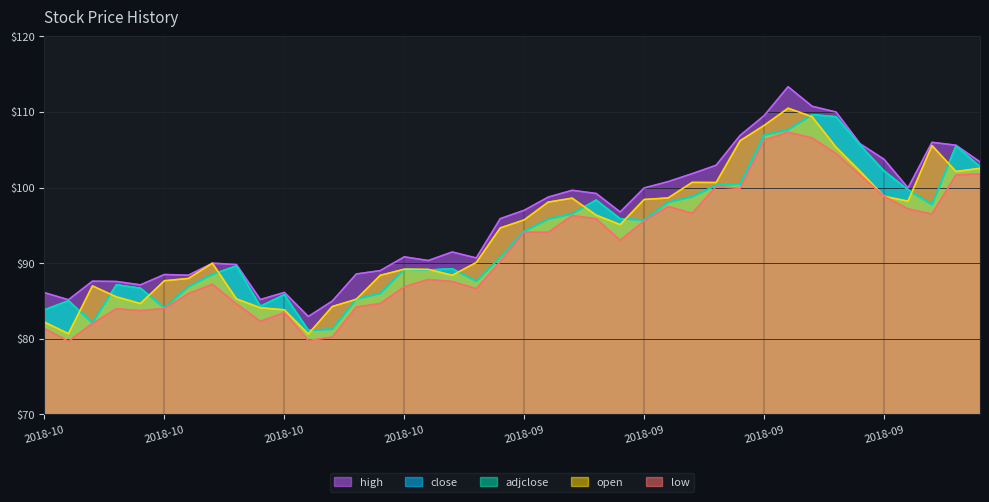

At which category does high reach its first local peak?

2018-10-24